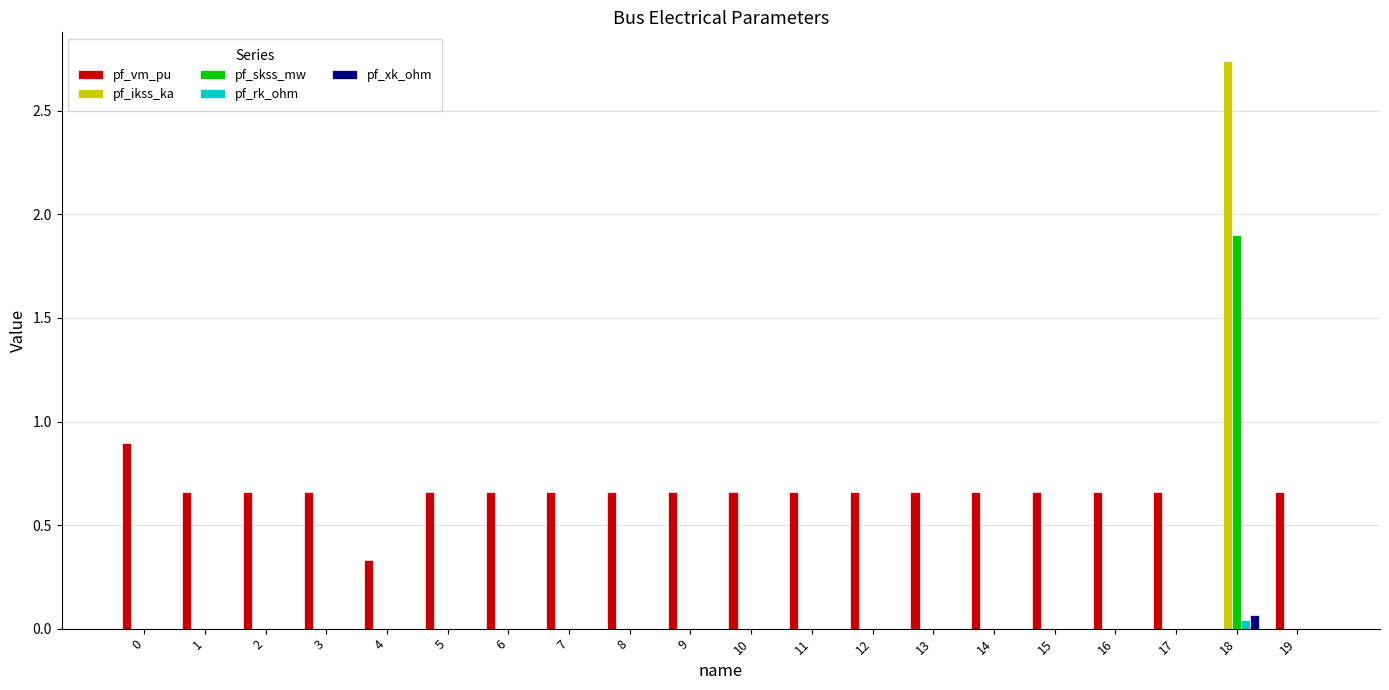

What are all the series names shown in the legend?

pf_vm_pu, pf_ikss_ka, pf_skss_mw, pf_rk_ohm, pf_xk_ohm